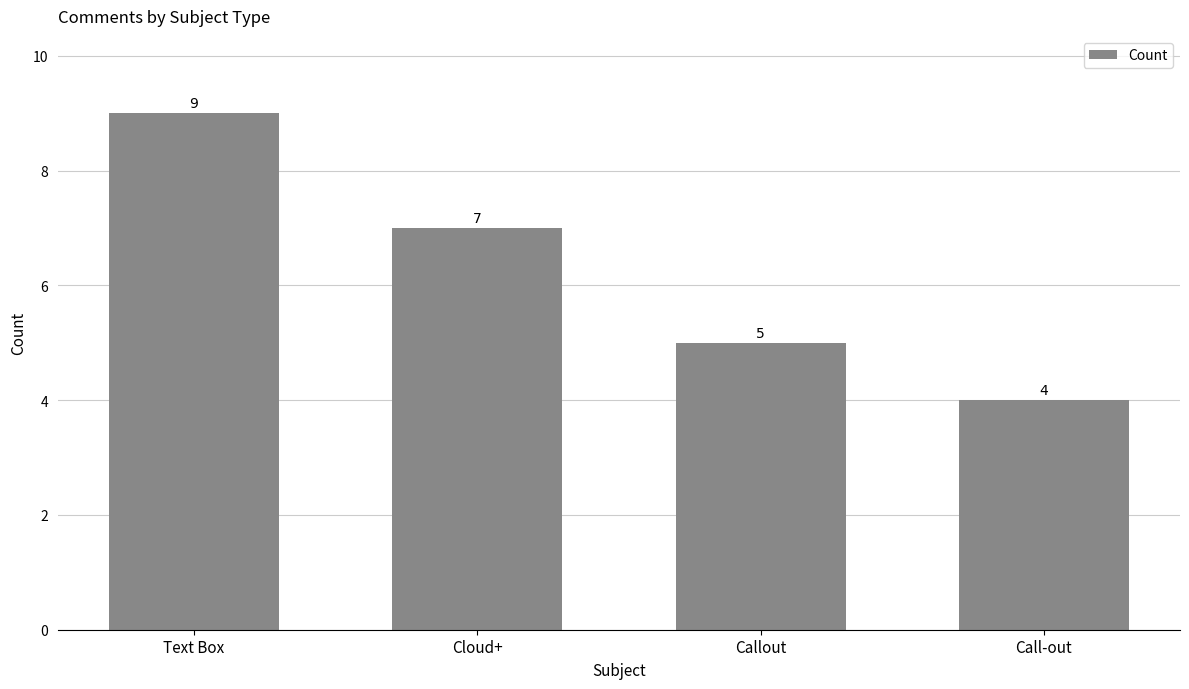

What value does the data have at Text Box?

9